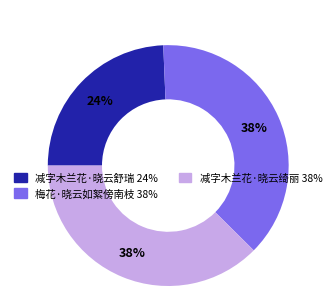

To the nearest percent, what is the average slice percentage?

33%